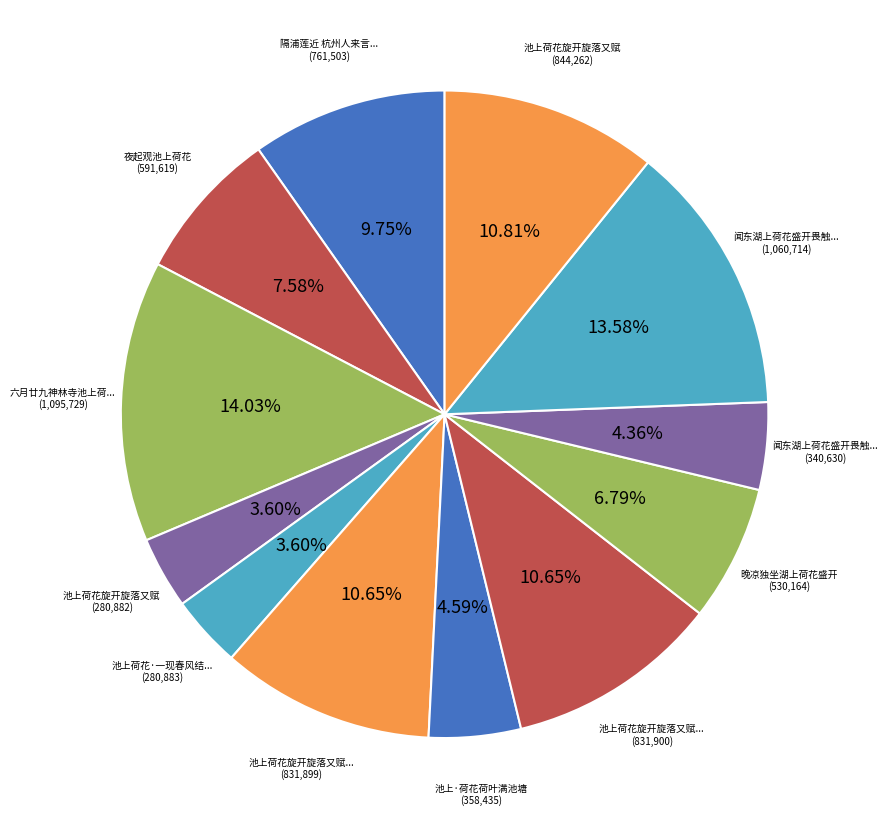

To the nearest percent, what is the difference between the largest and smallest slice percentages?

10%